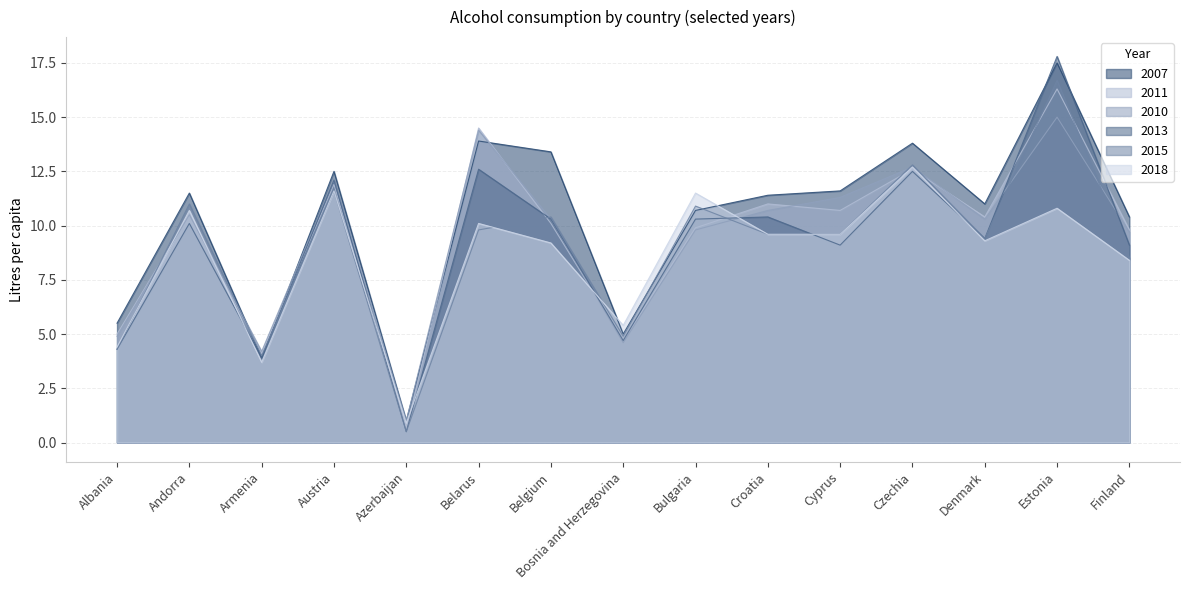

Is the value of 2011 at Albania greater than the value of 2015 at Denmark?

No